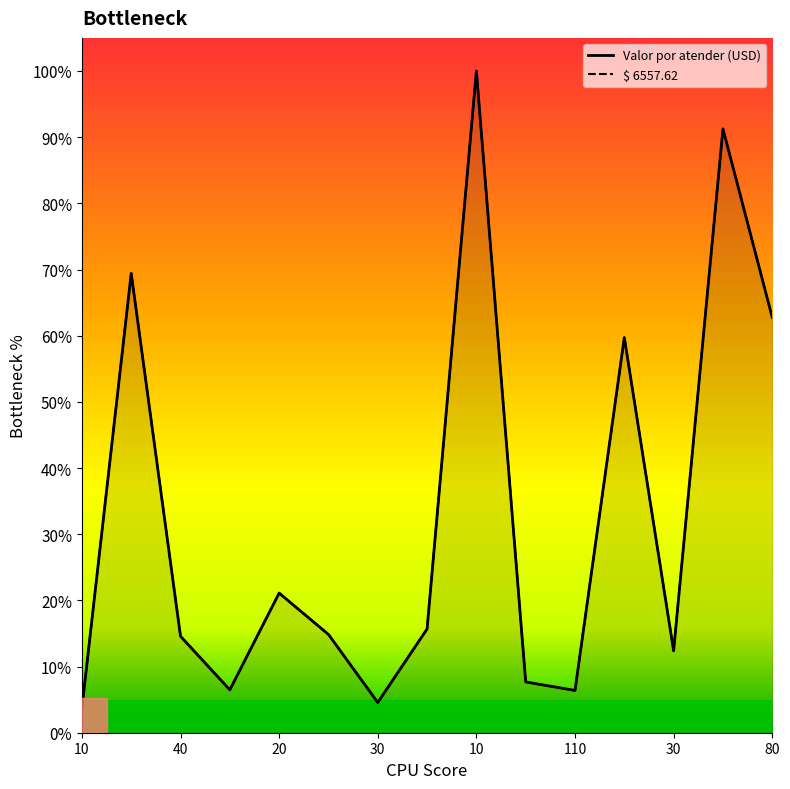

Reading right to left, transcribe all the data shown in this chart.

Valor por atender (USD): 62.8	91.3	12.4	59.7	6.4	7.7	100.0	15.7	4.6	14.9	21.1	6.5	14.6	69.4	3.7
$ 6557.62: 62.8	91.2	12.4	59.7	6.4	7.7	100.0	15.7	4.6	14.8	21.1	6.5	14.6	69.4	3.7